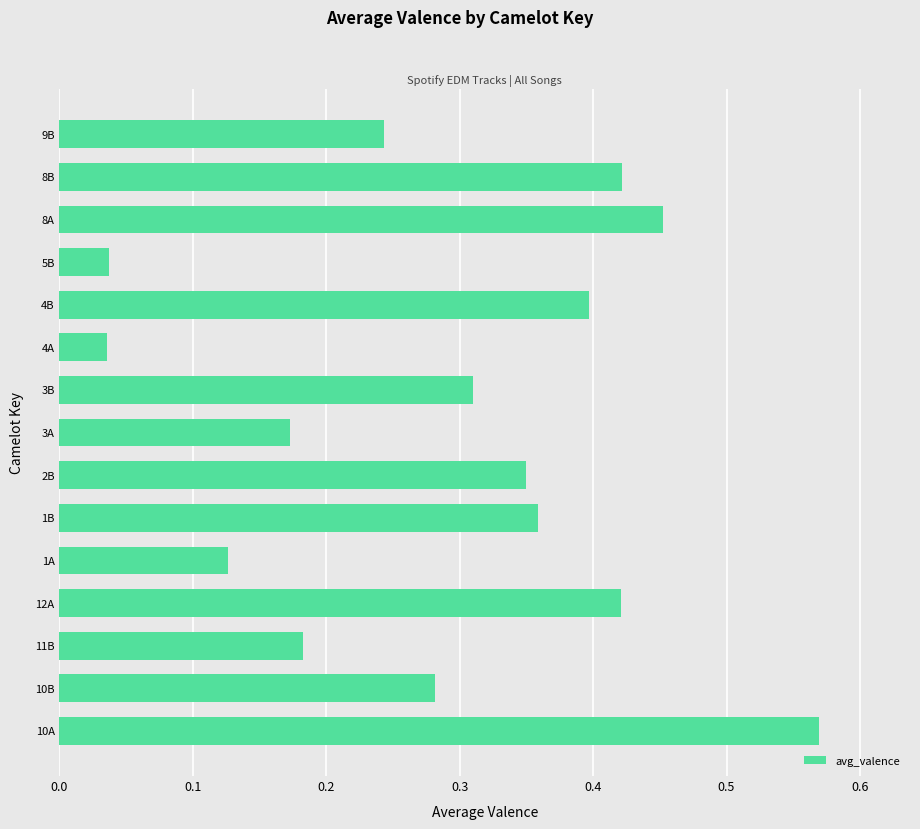

What is the sum of all values?

4.4